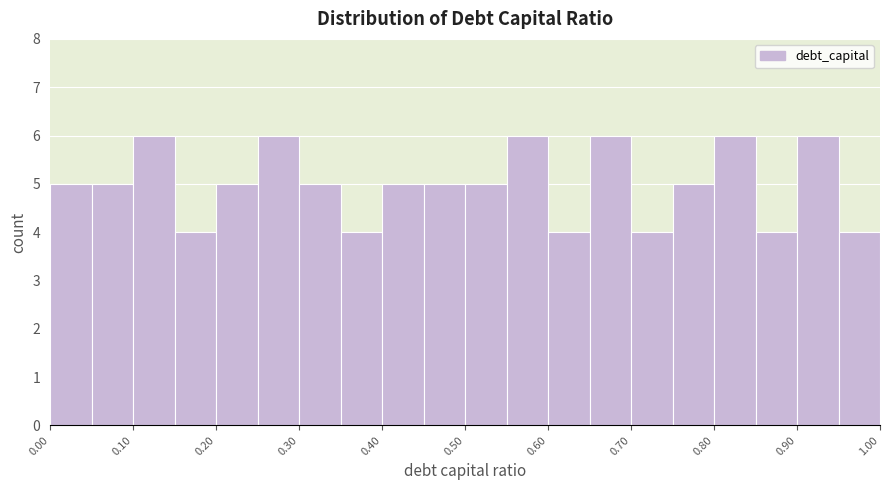

Reading left to right, list every bar in this chart as the range it spans on the x-axis followed by its height. The values are not printed on the chart, so give them approximately, as read against the axis.

0.00 to 0.05: 5
0.05 to 0.10: 5
0.10 to 0.15: 6
0.15 to 0.20: 4
0.20 to 0.25: 5
0.25 to 0.30: 6
0.30 to 0.35: 5
0.35 to 0.40: 4
0.40 to 0.45: 5
0.45 to 0.50: 5
0.50 to 0.55: 5
0.55 to 0.60: 6
0.60 to 0.65: 4
0.65 to 0.70: 6
0.70 to 0.75: 4
0.75 to 0.80: 5
0.80 to 0.85: 6
0.85 to 0.90: 4
0.90 to 0.95: 6
0.95 to 1.00: 4